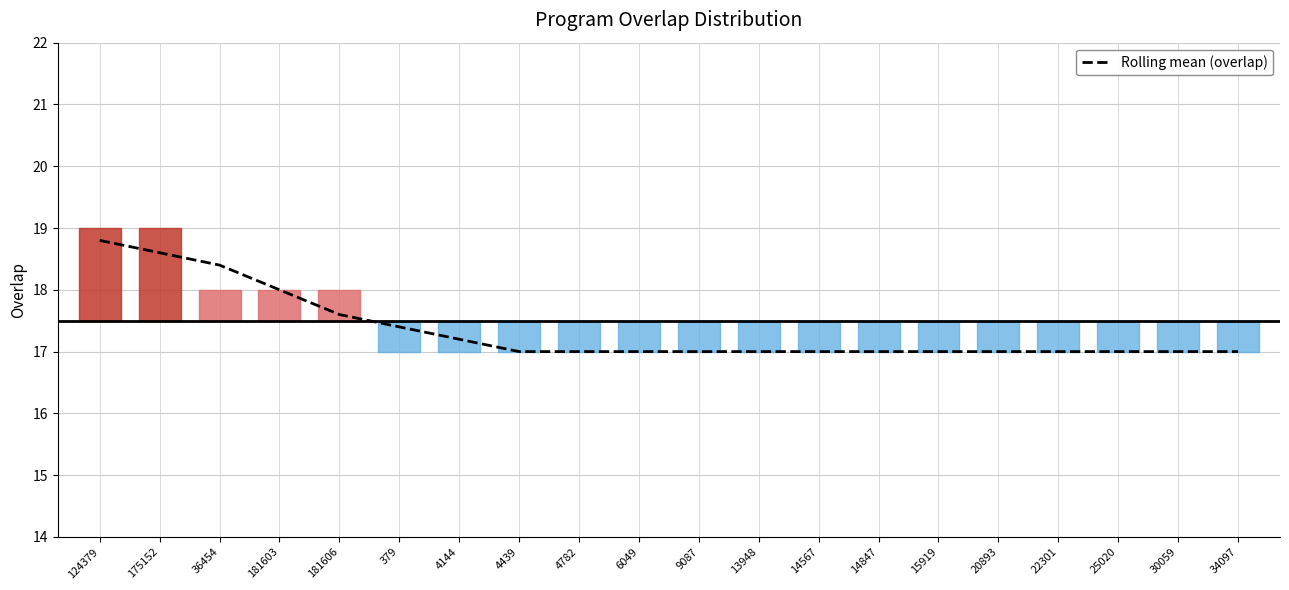

Which has a higher value, 124379 or 34097?

124379